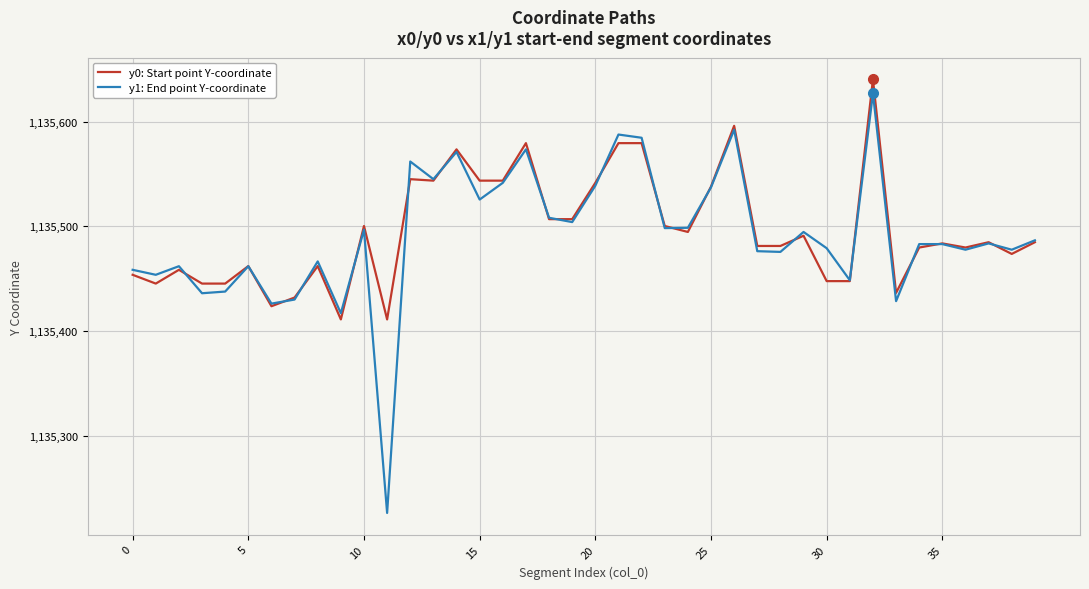

How many series are shown in this chart?

2